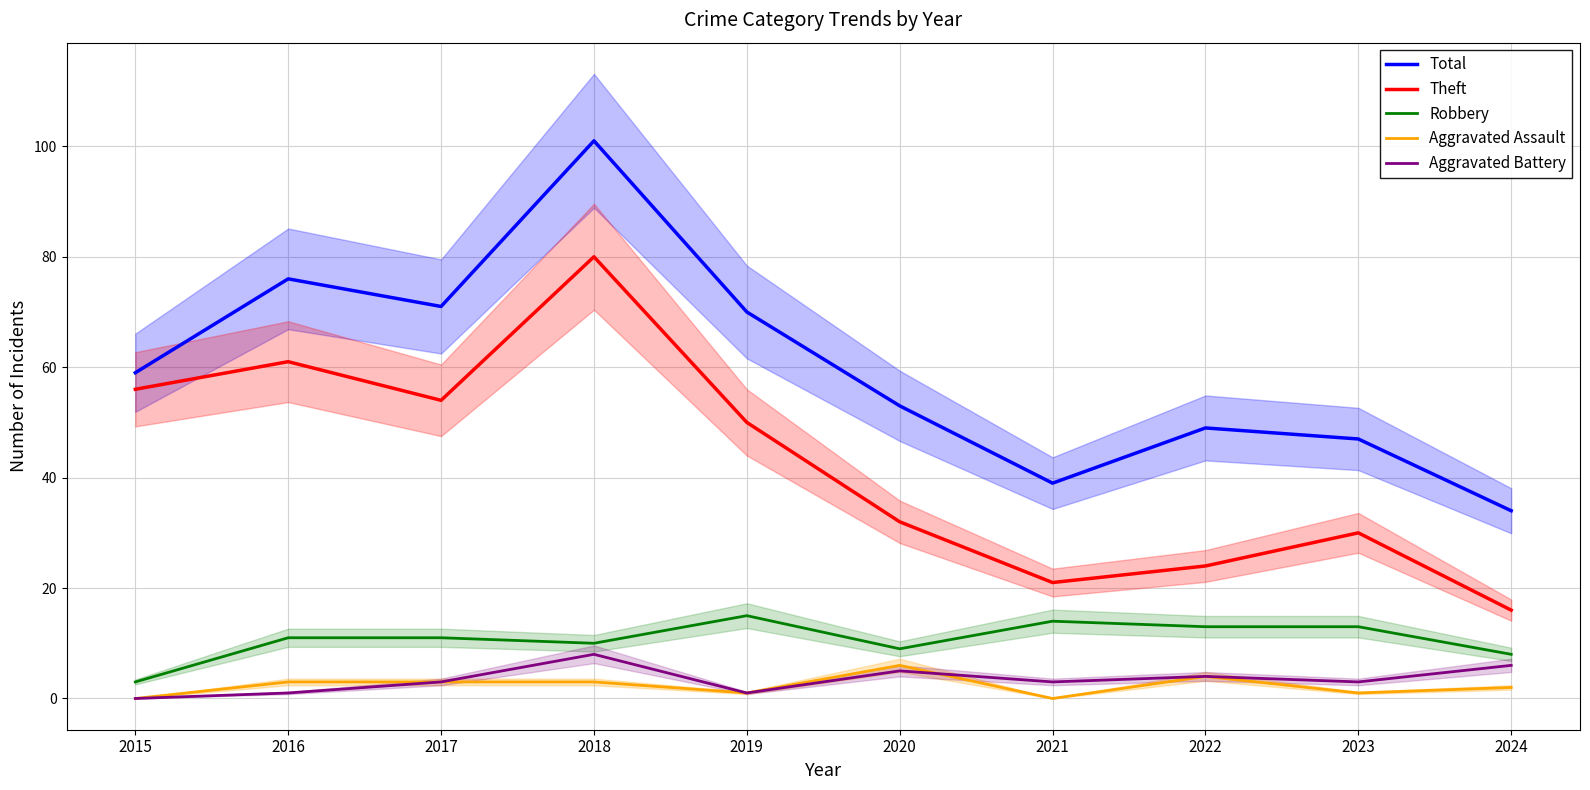

True or false: Theft and Robbery intersect in this chart.

False